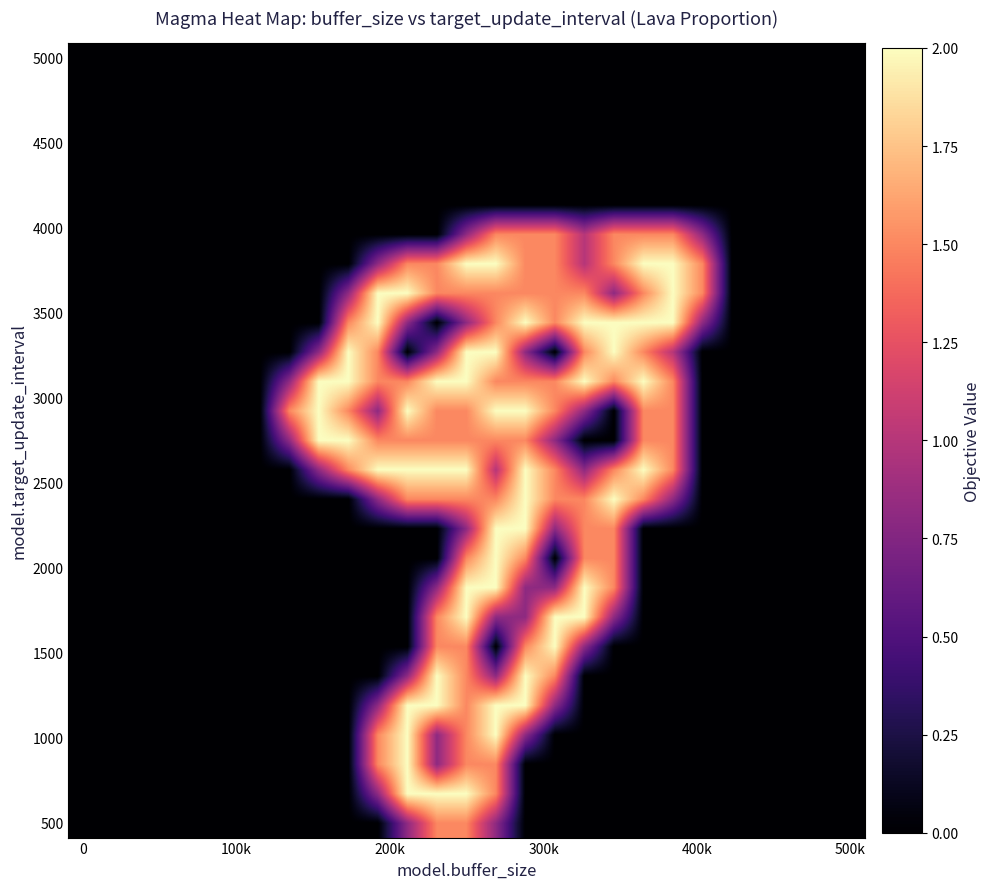

How many categories are shown in the chart?

27